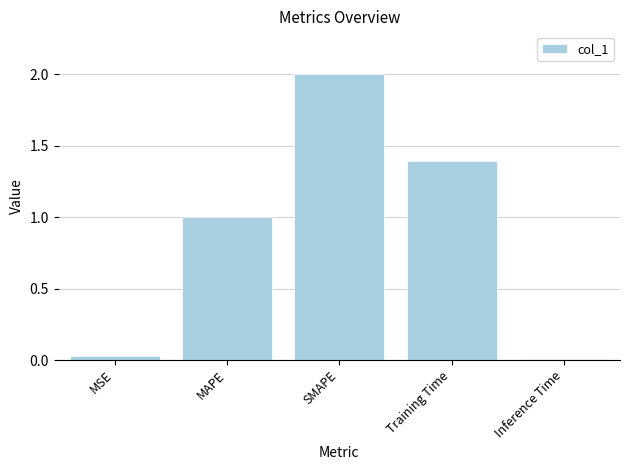

The chart shows a value of 1.4 at Training Time. True or false?

True